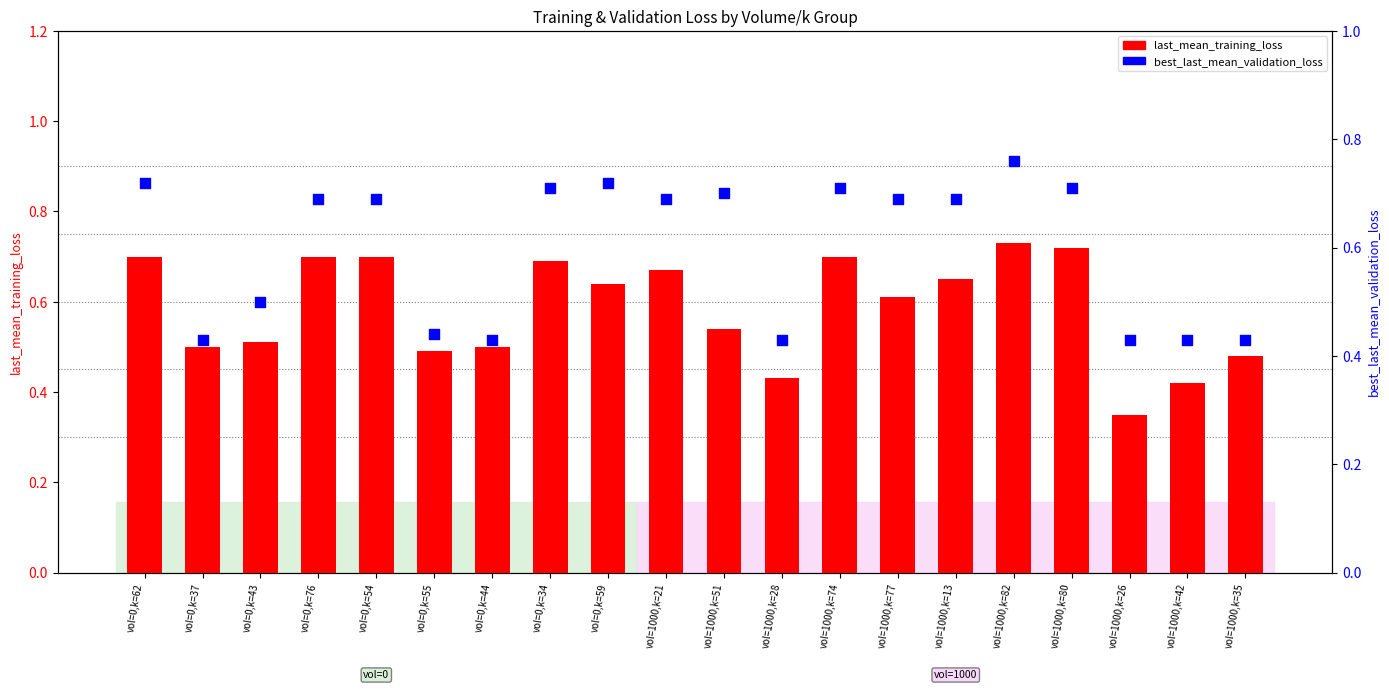

What are all the series names shown in the legend?

last_mean_training_loss, best_last_mean_validation_loss